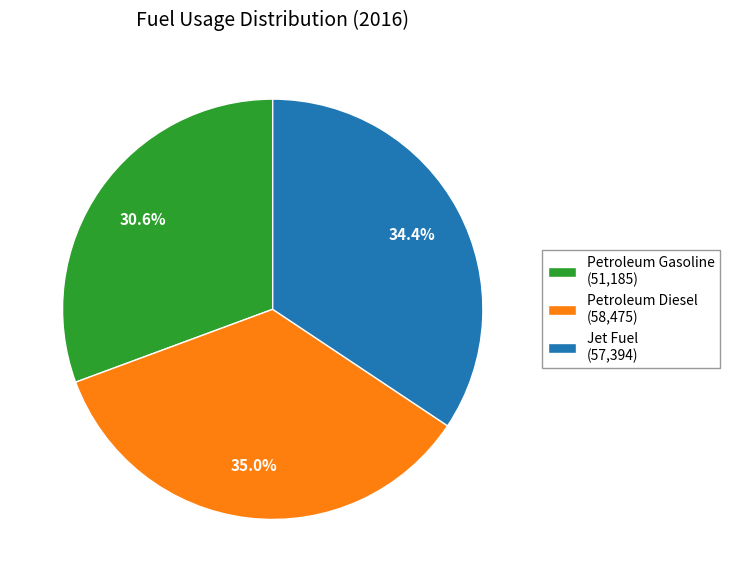

To the nearest percent, what is the average slice percentage?

33%